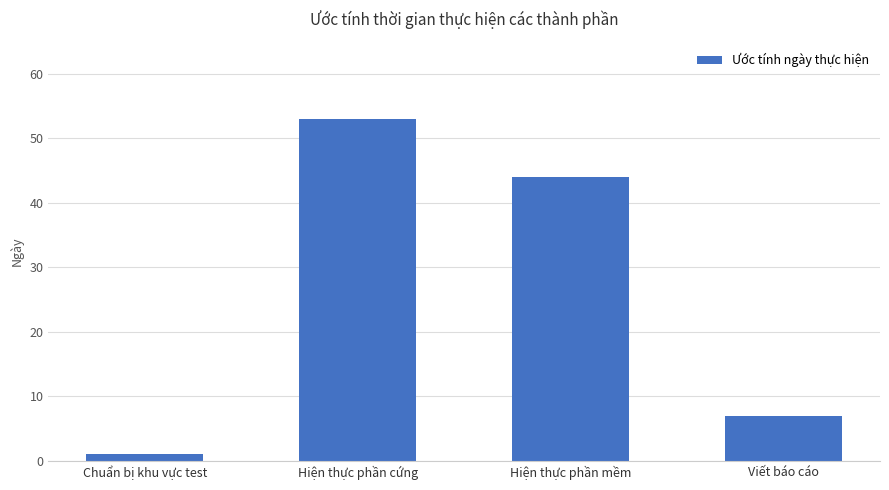

List the labels in order of value, largest first.

Hiện thực phần cứng, Hiện thực phần mềm, Viết báo cáo, Chuẩn bị khu vực test